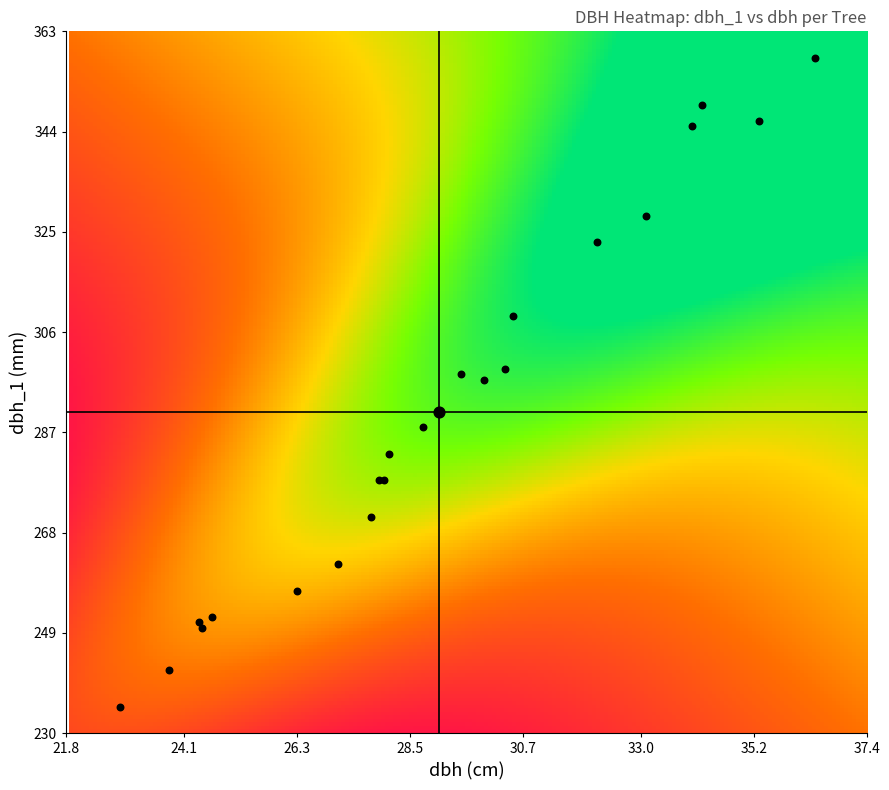

Reading left to right, list all the values displayed in this chart.

IFN3_42_1874_A_1 _1_IFN3: dbh_1=251.0	dbh=24.4
IFN3_42_1874_A_1 _6_IFN3: dbh_1=262.0	dbh=27.1
IFN3_42_1874_A_1 _7_IFN3: dbh_1=323.0	dbh=32.1
IFN3_42_1874_A_1 _8_IFN3: dbh_1=278.0	dbh=27.9
IFN3_42_1874_A_1 _10_IFN3: dbh_1=346.0	dbh=35.3
IFN3_42_1874_A_1 _11_IFN3: dbh_1=298.0	dbh=29.5
IFN3_42_1874_A_1 _12_IFN3: dbh_1=345.0	dbh=34.0
IFN3_42_1874_A_1 _13_IFN3: dbh_1=252.0	dbh=24.6
IFN3_42_1874_A_1 _14_IFN3: dbh_1=299.0	dbh=30.4
IFN3_42_1874_A_1 _17_IFN3: dbh_1=271.0	dbh=27.8
IFN3_42_1874_A_1 _18_IFN3: dbh_1=328.0	dbh=33.1
IFN3_42_1874_A_1 _20_IFN3: dbh_1=283.0	dbh=28.1
IFN3_42_1874_A_1 _22_IFN3: dbh_1=242.0	dbh=23.8
IFN3_42_1874_A_1 _26_IFN3: dbh_1=257.0	dbh=26.3
IFN3_42_1874_A_1 _28_IFN3: dbh_1=288.0	dbh=28.8
IFN3_42_1874_A_1 _31_IFN3: dbh_1=349.0	dbh=34.2
IFN3_42_1874_A_1 _35_IFN3: dbh_1=250.0	dbh=24.4
IFN3_42_1874_A_1 _37_IFN3: dbh_1=297.0	dbh=29.9
IFN3_42_1874_A_1 _38_IFN3: dbh_1=278.0	dbh=28.0
IFN3_42_1874_A_1 _39_IFN3: dbh_1=358.0	dbh=36.4
IFN3_42_1874_A_1 _41_IFN3: dbh_1=309.0	dbh=30.5
IFN3_42_1874_A_1 _42_IFN3: dbh_1=235.0	dbh=22.9